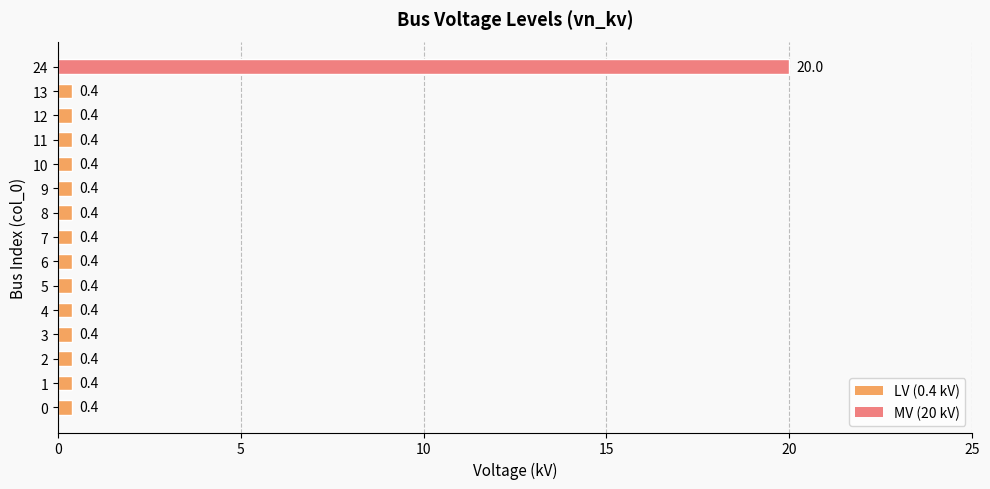

What is the sum of all values?

25.6